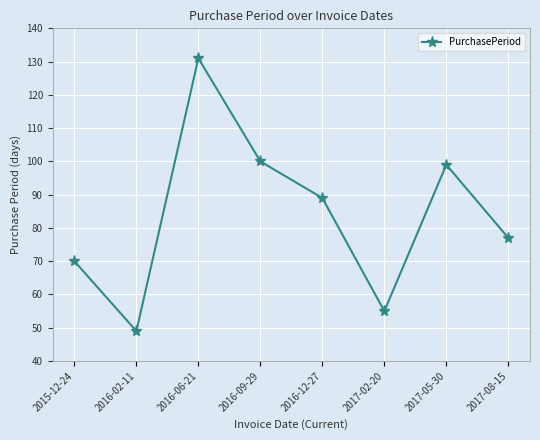

What is the value of the 6th point from the left?

55